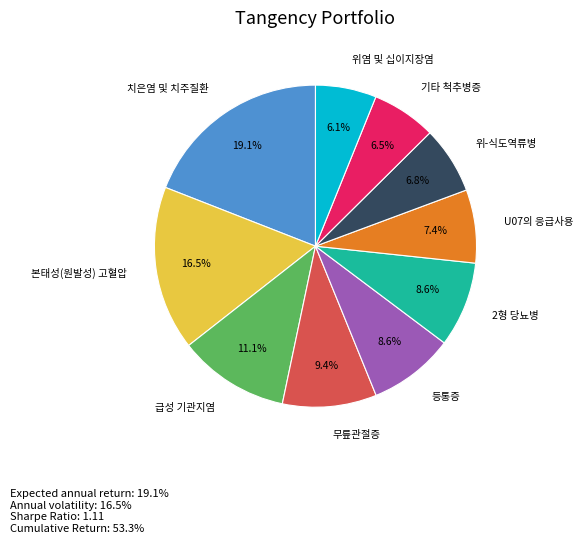

To the nearest percent, what is the average slice percentage?

10%